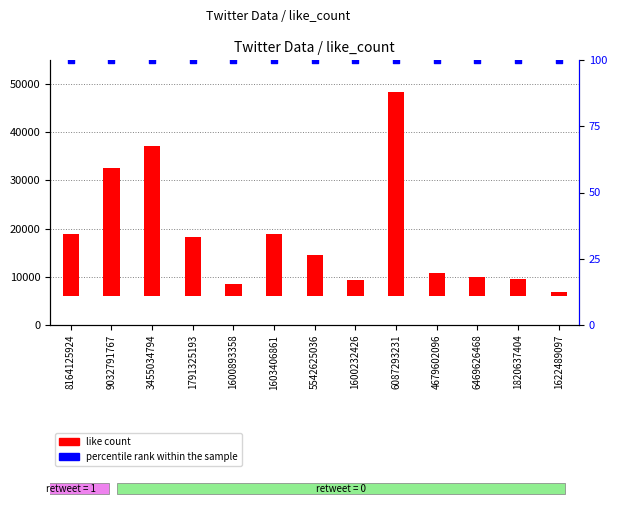

Which series has the largest Y range (max minus min)?

like count